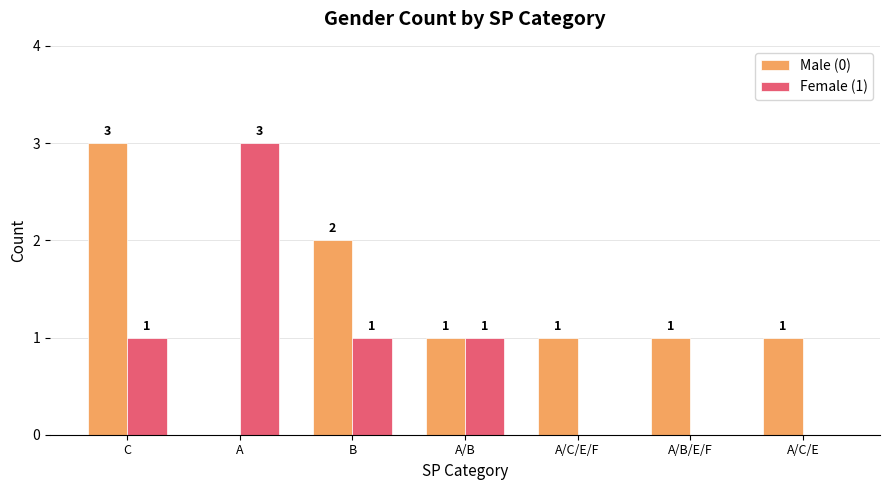

What is the highest value of the Female (1) series?

3